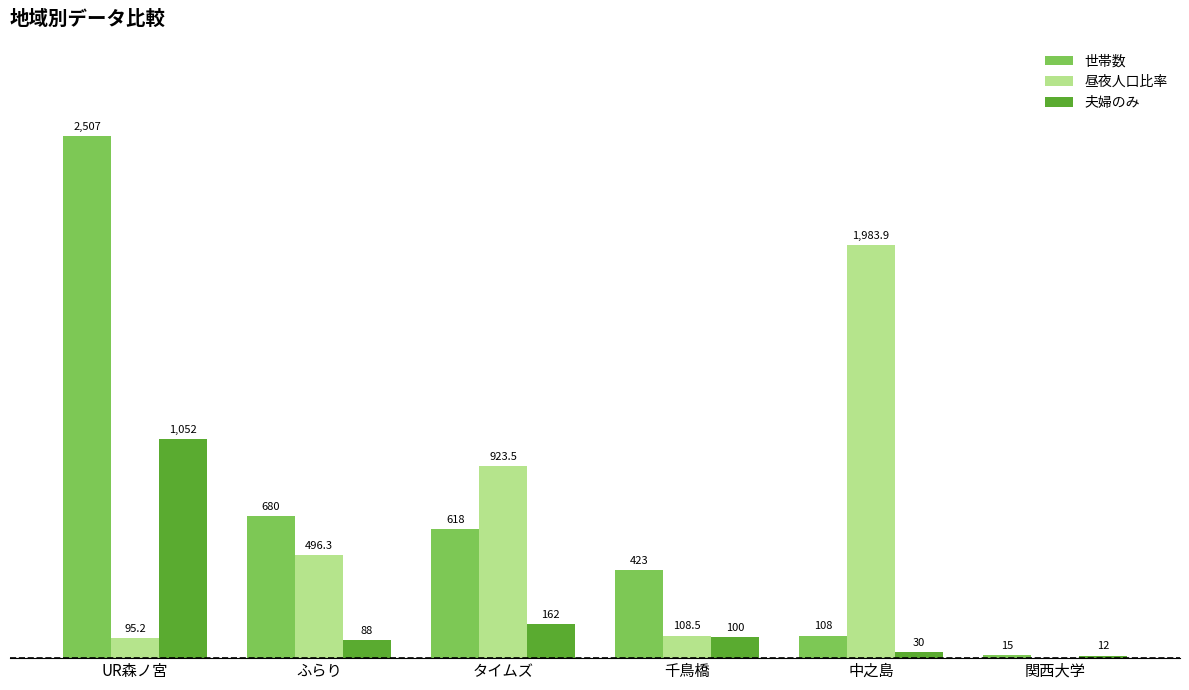

At which label does 夫婦のみ first exceed 100?

UR森ノ宮